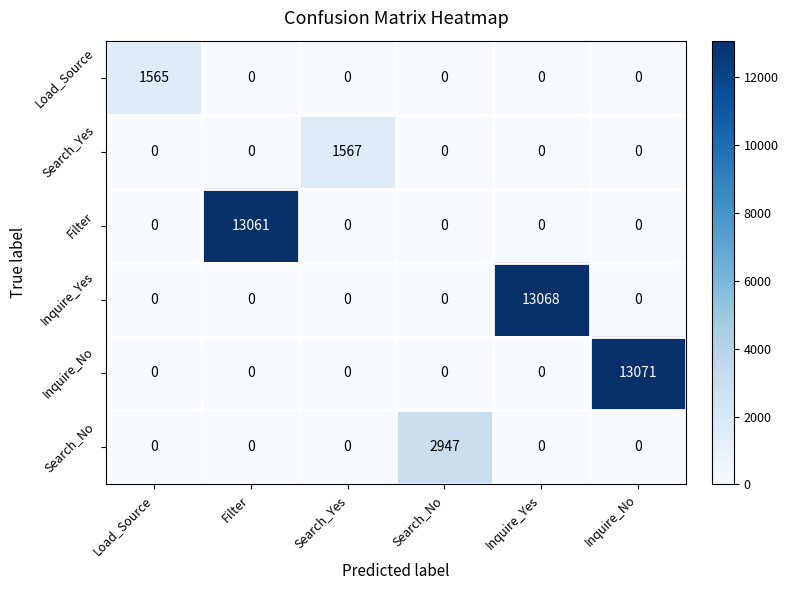

What is the total value across all series at Load_Source?

1565